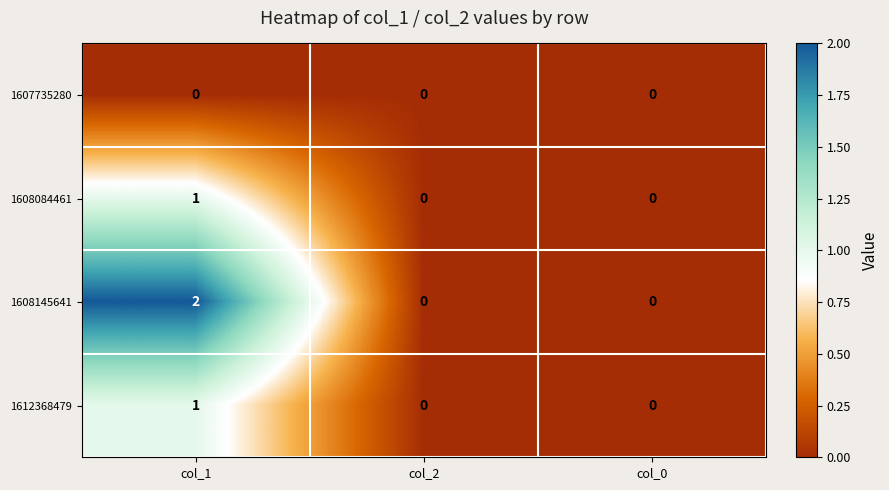

Reading right to left, list all the values displayed in this chart.

1607735280: 0	0	0
1608084461: 0	0	1
1608145641: 0	0	2
1612368479: 0	0	1